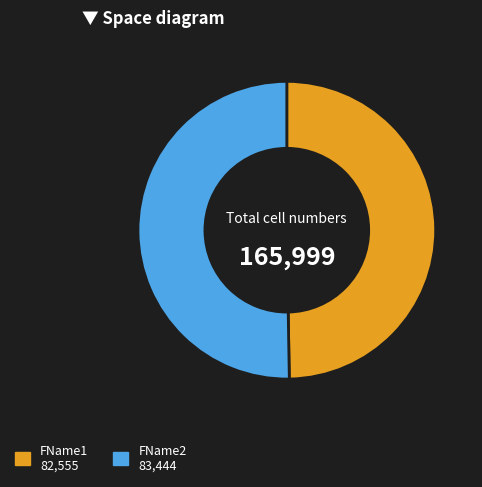

Does FName2 represent more than half of the total?

Yes